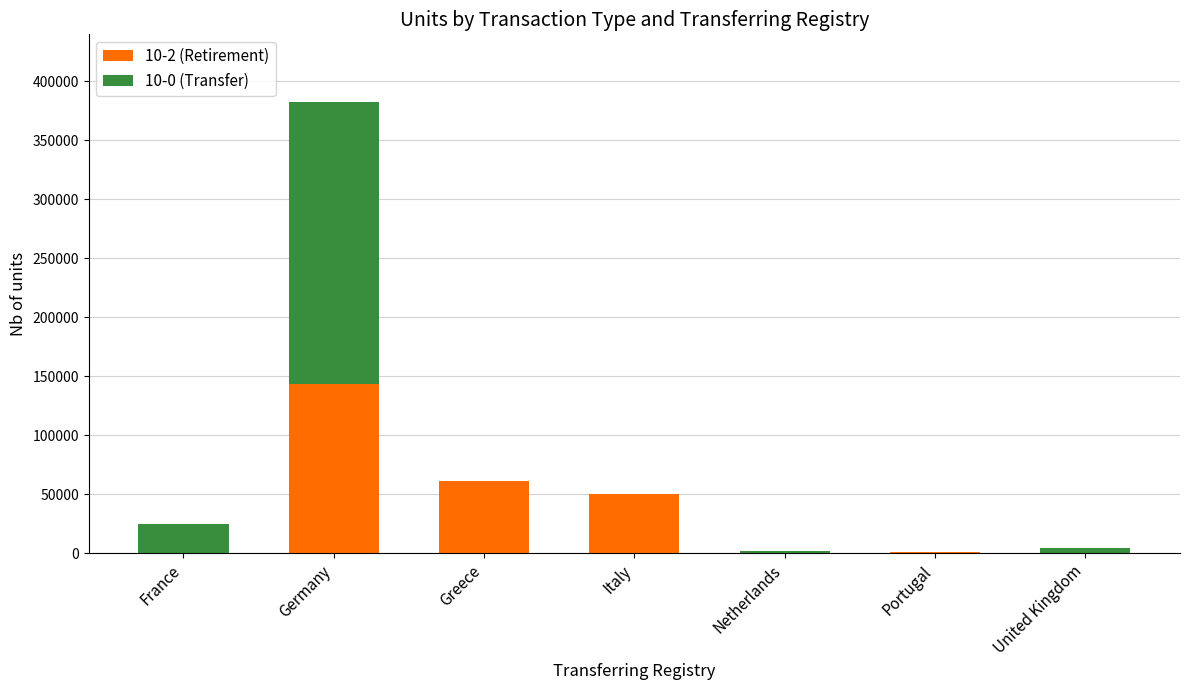

At which category is the sum across all series the highest?

Germany